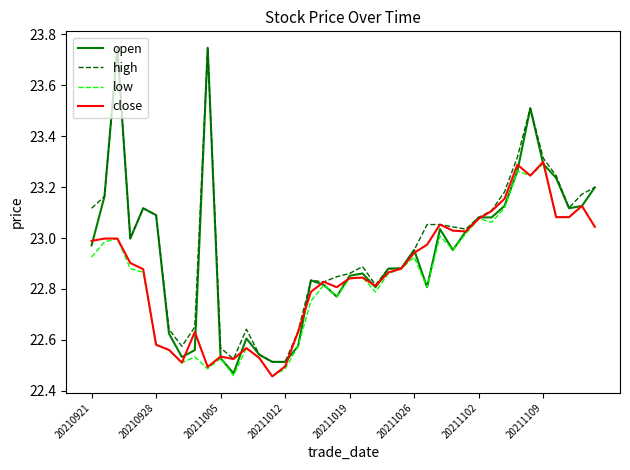

What are all the series names shown in the legend?

open, high, low, close